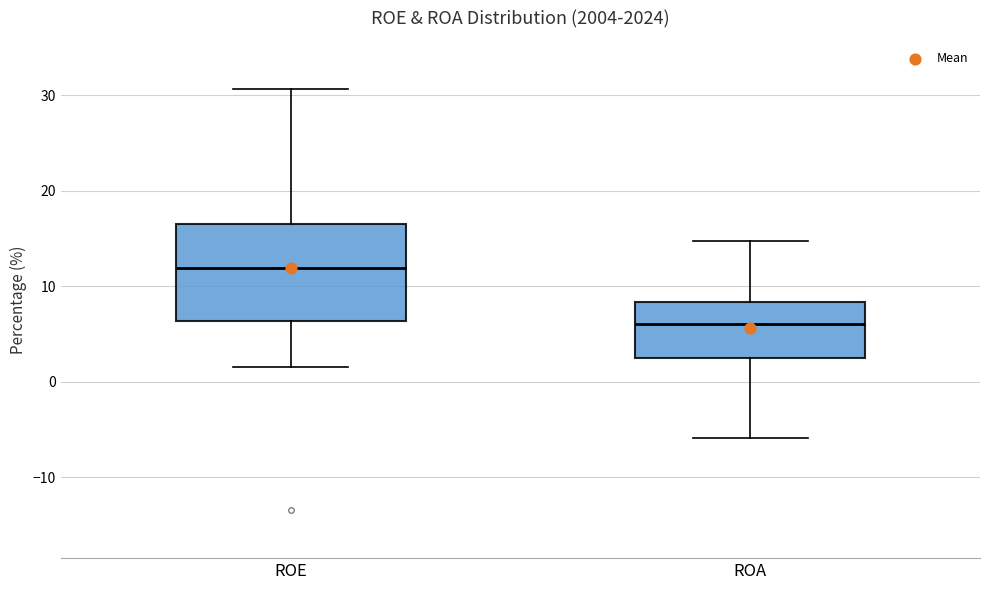

Reading left to right, read every box against the y-axis: the position of its median line, the range the box covers, and the ends of its whiskers. The values are not printed on the chart, so give them approximately, as read against the axis.

ROE: median 12, box 6 to 17, whiskers 2 to 31
ROA: median 6, box 3 to 8, whiskers -6 to 15